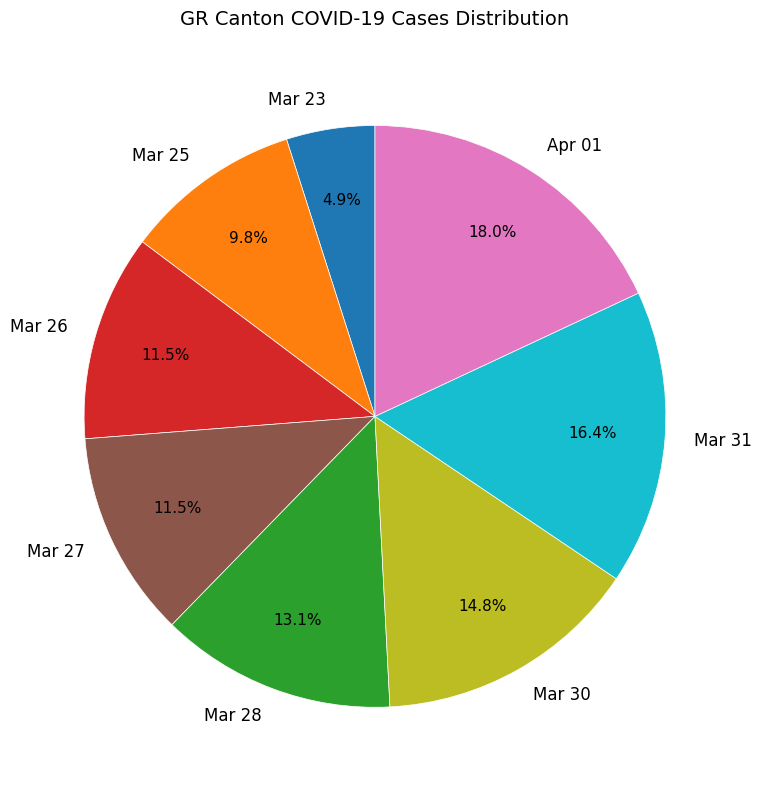

Approximately how many times larger is the value at Mar 26 compared to Mar 25?

1.2